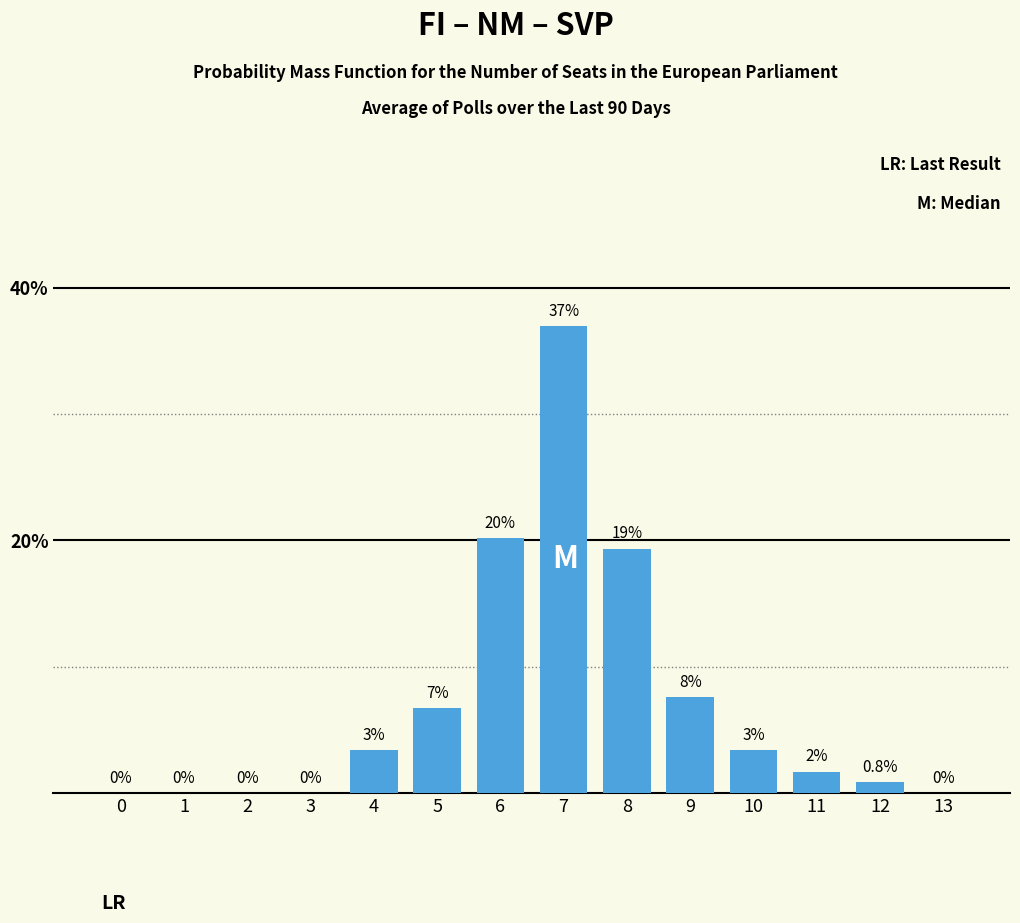

What is the change in value from 5 to 13?

-6.7